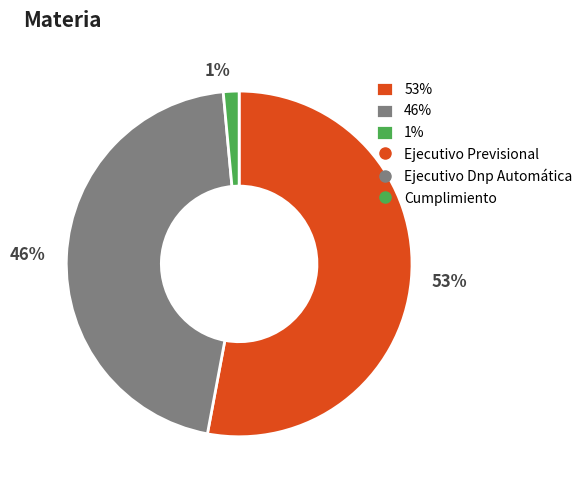

Which category accounts for the majority?

53%